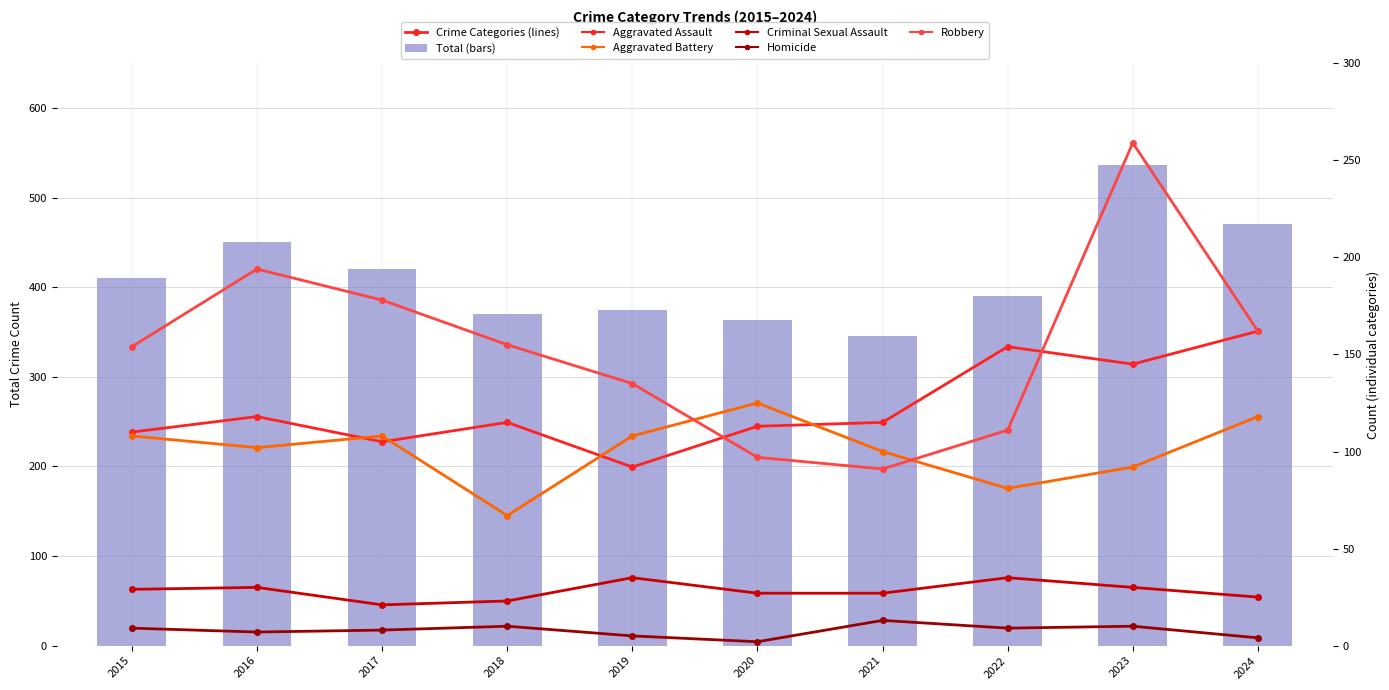

What is the value of the Robbery bar at the 8th from the left?

111